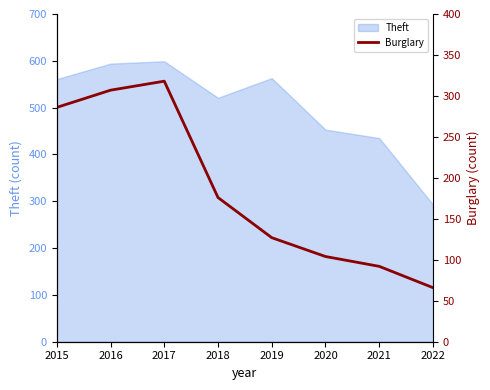

Is it true that the value at 2022 is 106?

False